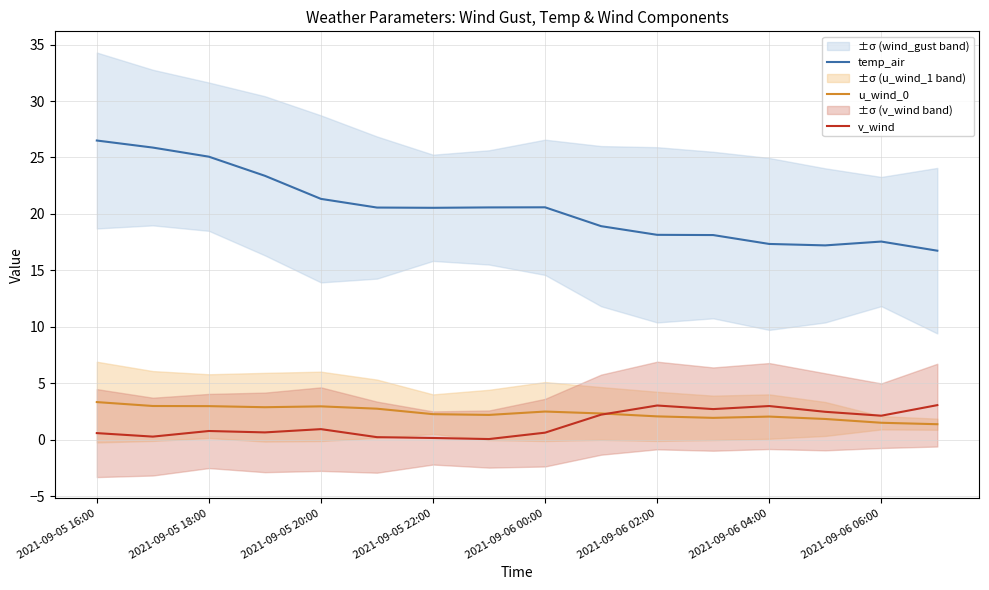

The temp_air series shows 17.6 at 2021-09-06 06:00. True or false?

True